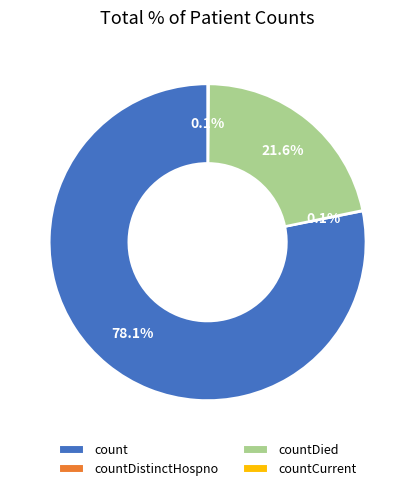

Does any single category account for the majority?

Yes